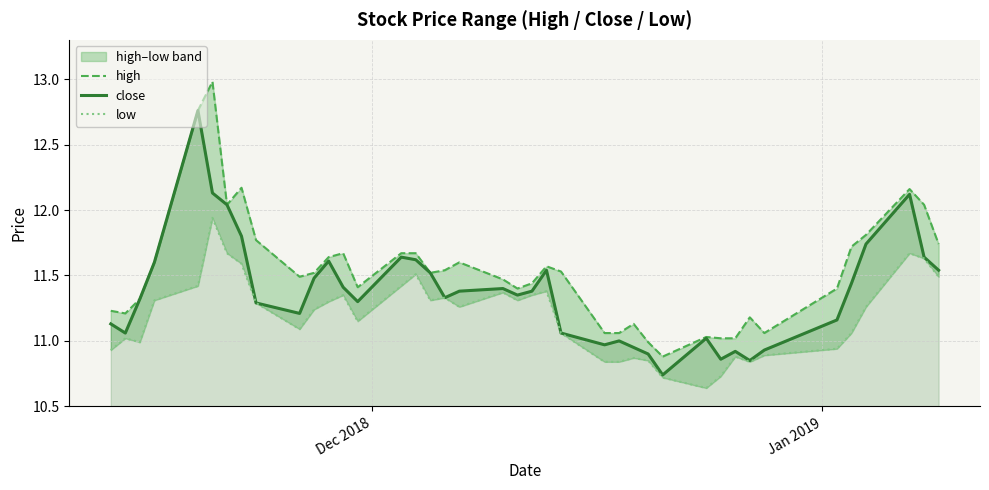

True or false: close has a value of 17.2 at 17.

False